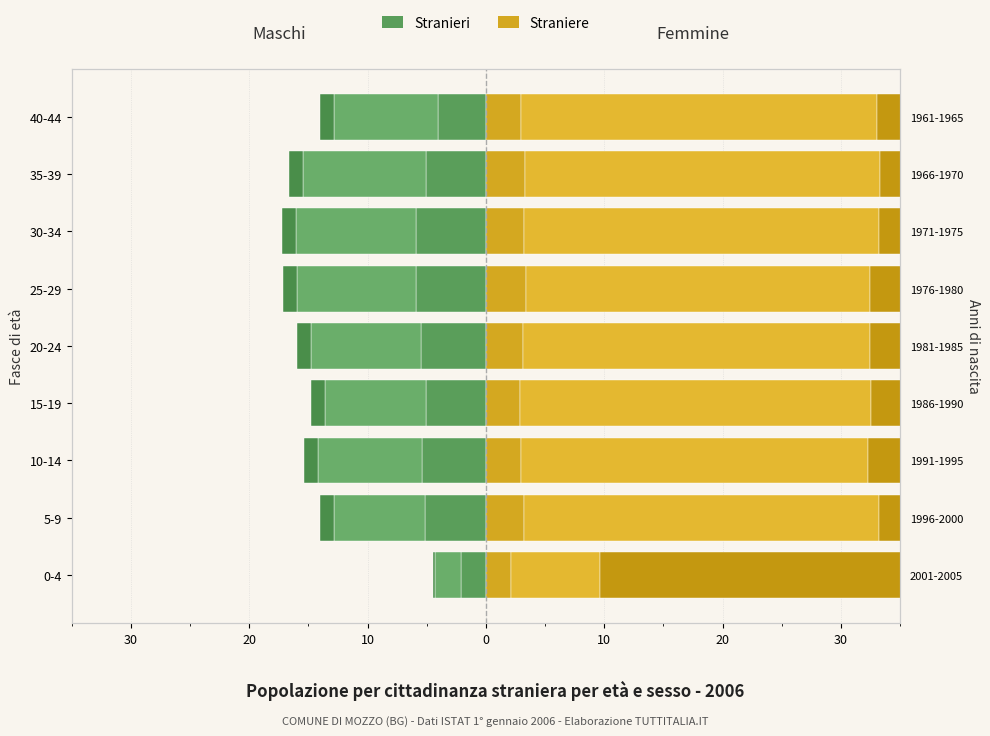

How many bars are there in total?

18